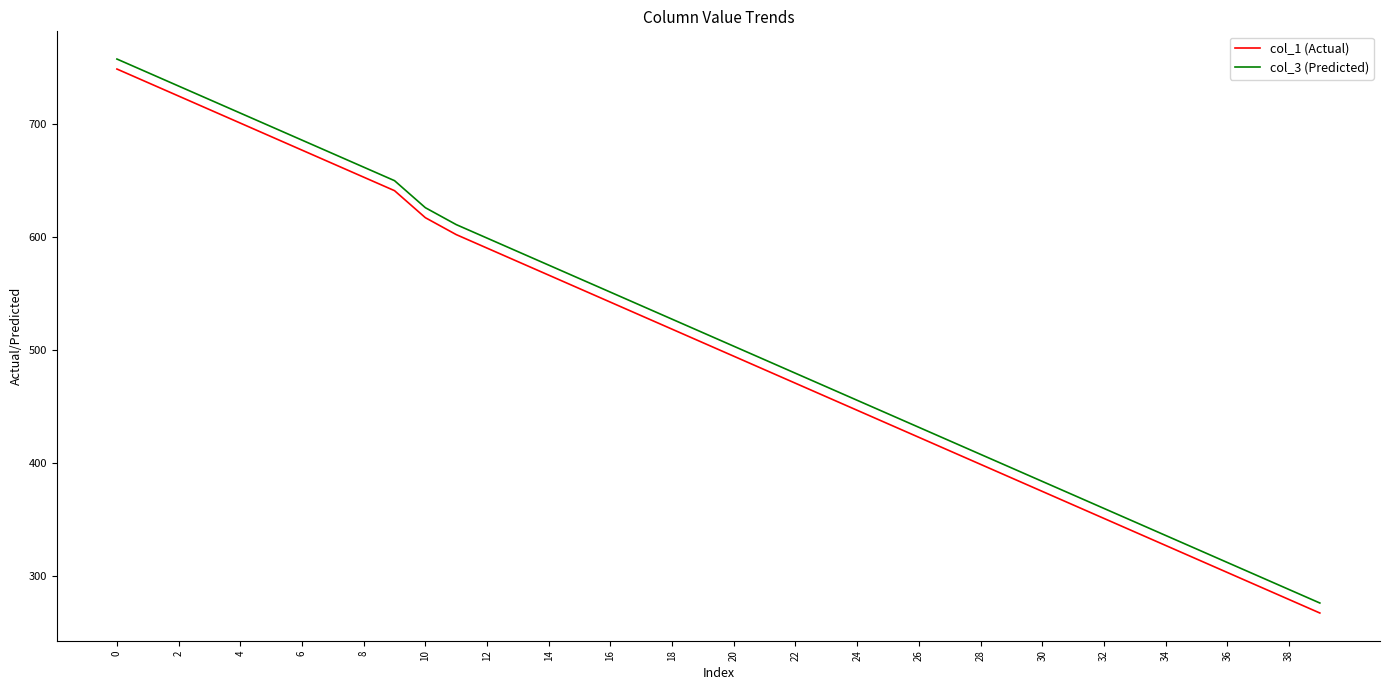

What is the difference between the second highest and second lowest values in the col_3 (Predicted) series?

457.3